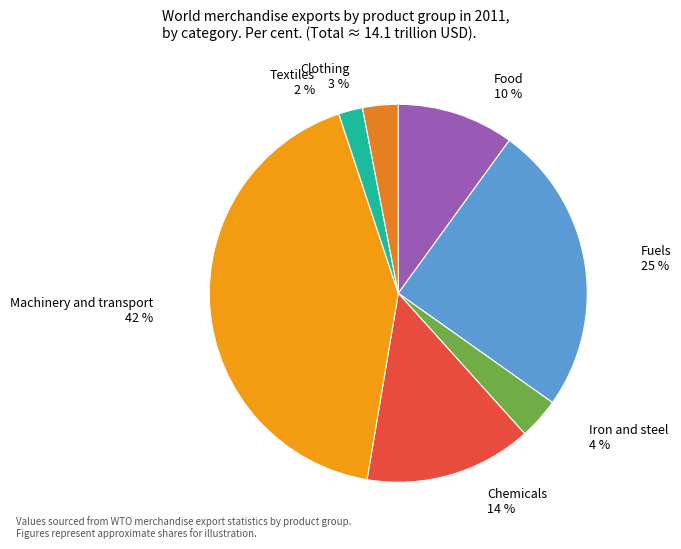

Which slice is the smallest?

Textiles